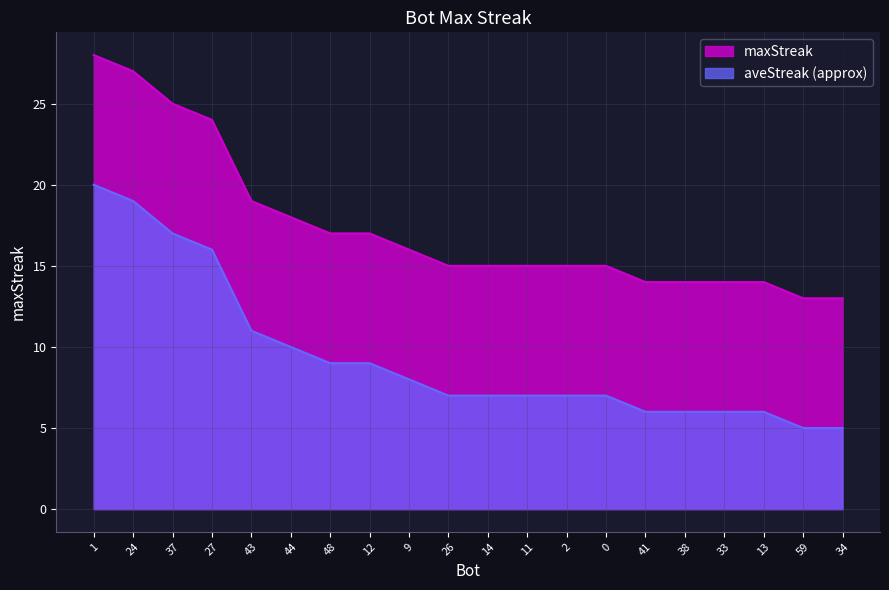

How many lines are shown in the chart?

2